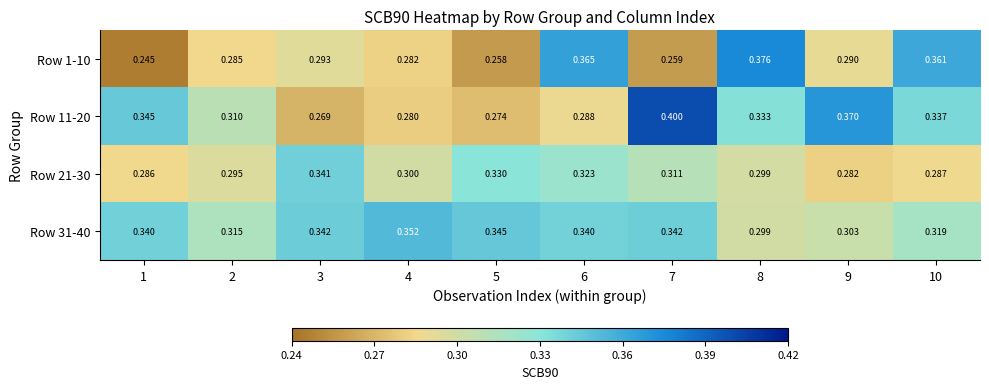

Is the value of Row 31-40 at 1 greater than the value of Row 21-30 at 9?

Yes